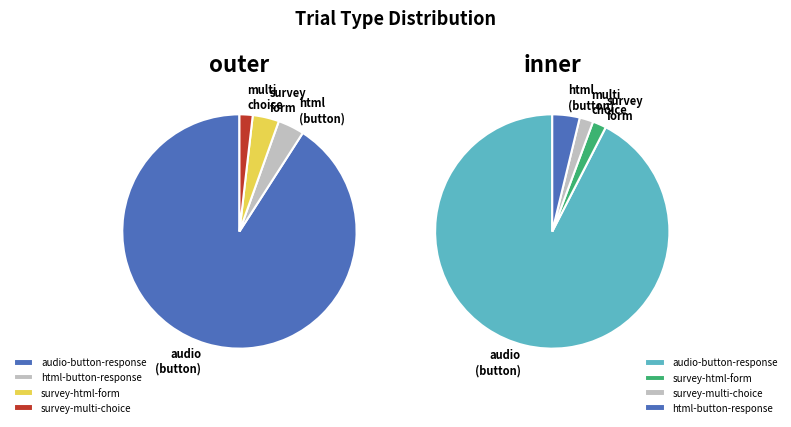

How many segments does this pie chart have?

4